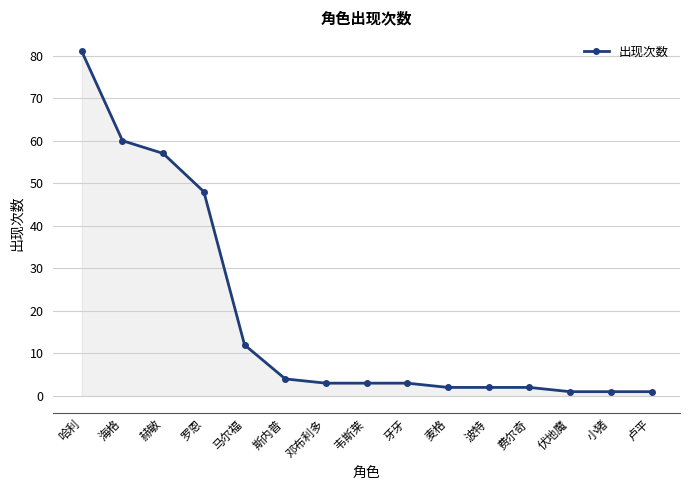

Reading right to left, extract all data points from this chart.

卢平=1	小猪=1	伏地魔=1	费尔奇=2	波特=2	麦格=2	牙牙=3	韦斯莱=3	邓布利多=3	斯内普=4	马尔福=12	罗恩=48	赫敏=57	海格=60	哈利=81